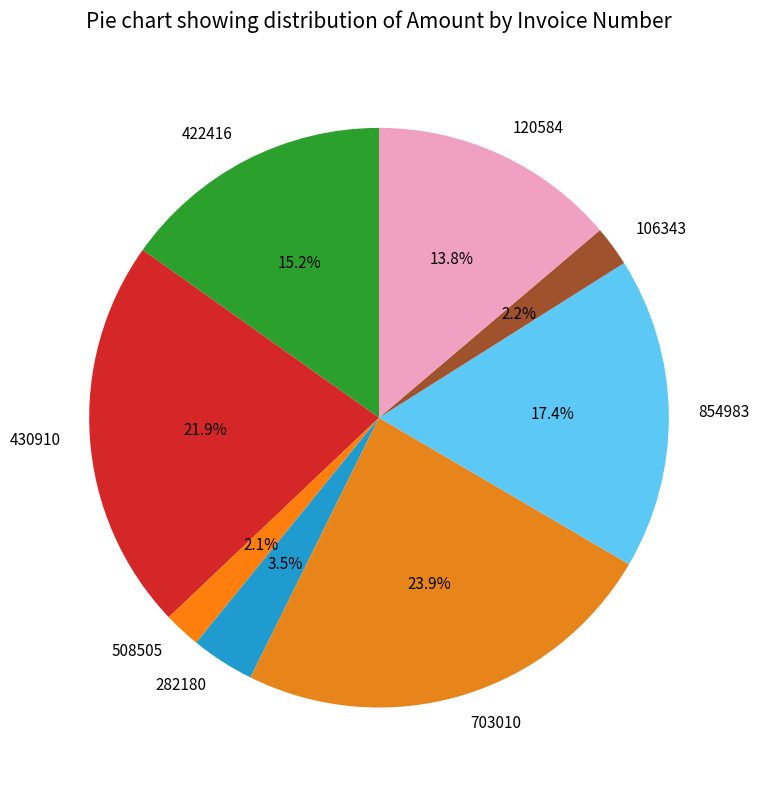

To the nearest percent, what is the combined percentage of 120584 and 854983?

31%